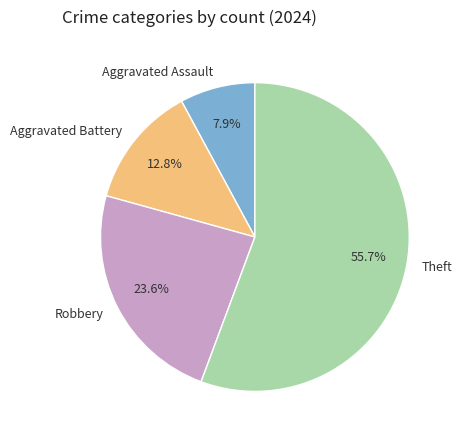

Which slice is the smallest?

Aggravated Assault